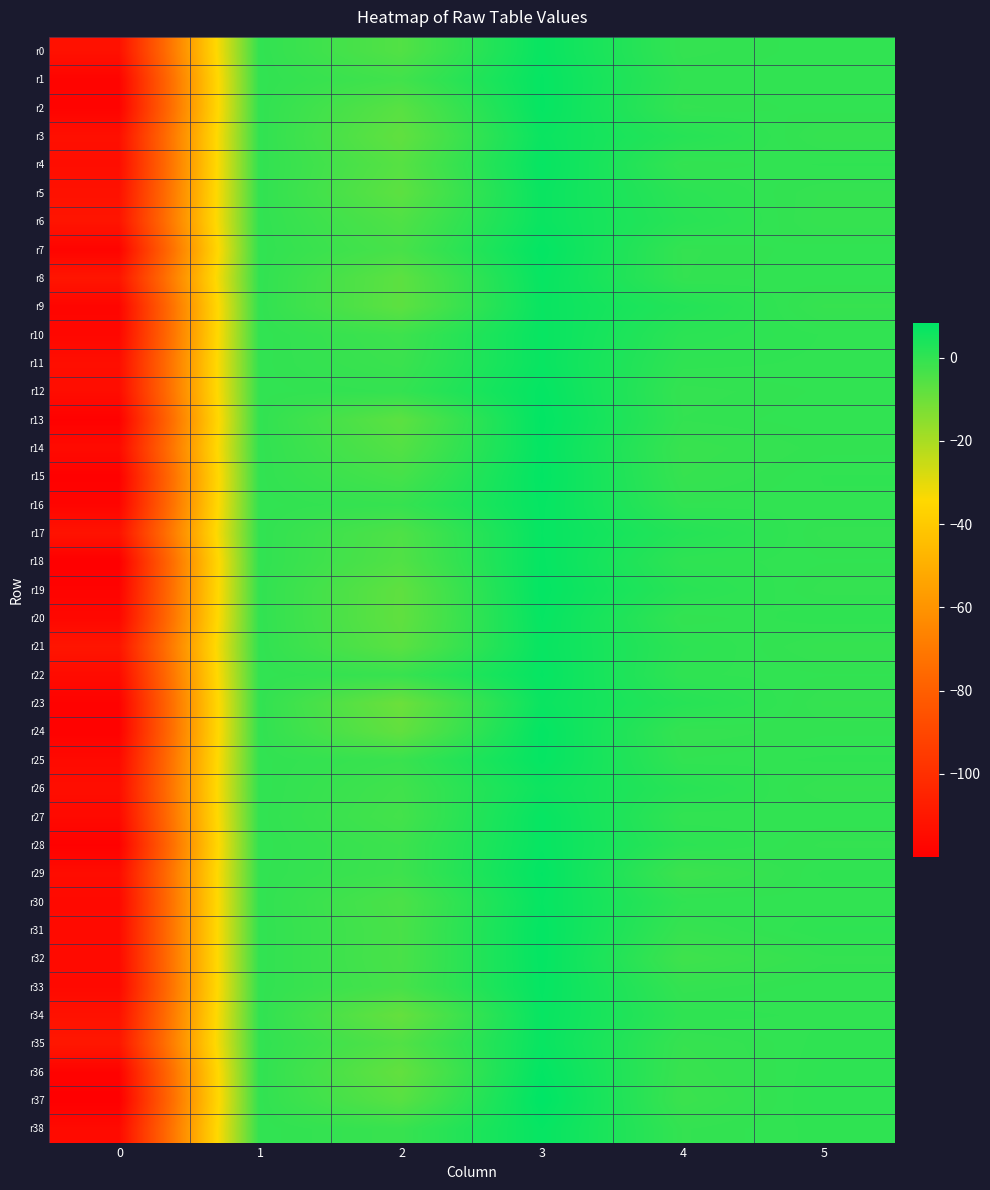

Which series has the widest spread of values?

r37